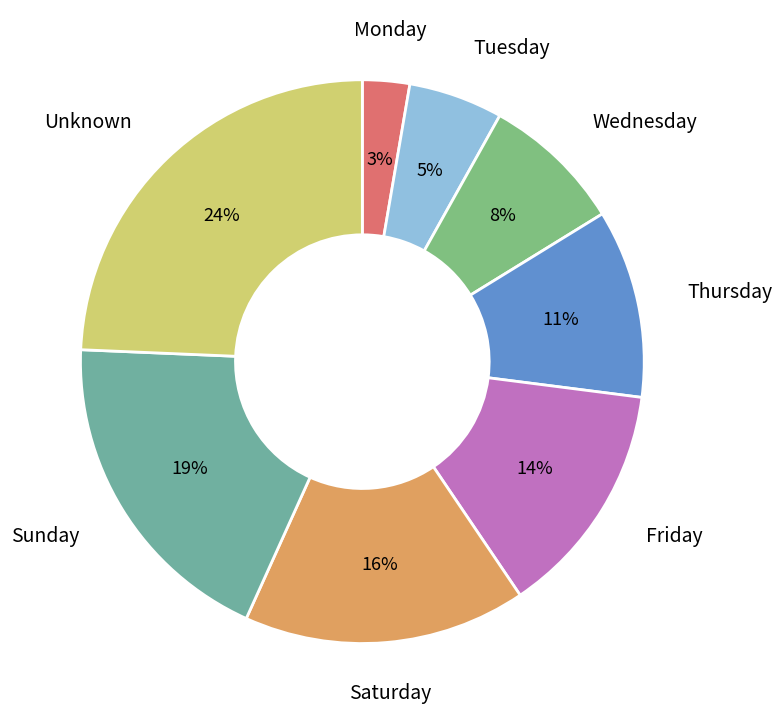

How many segments does this pie chart have?

8